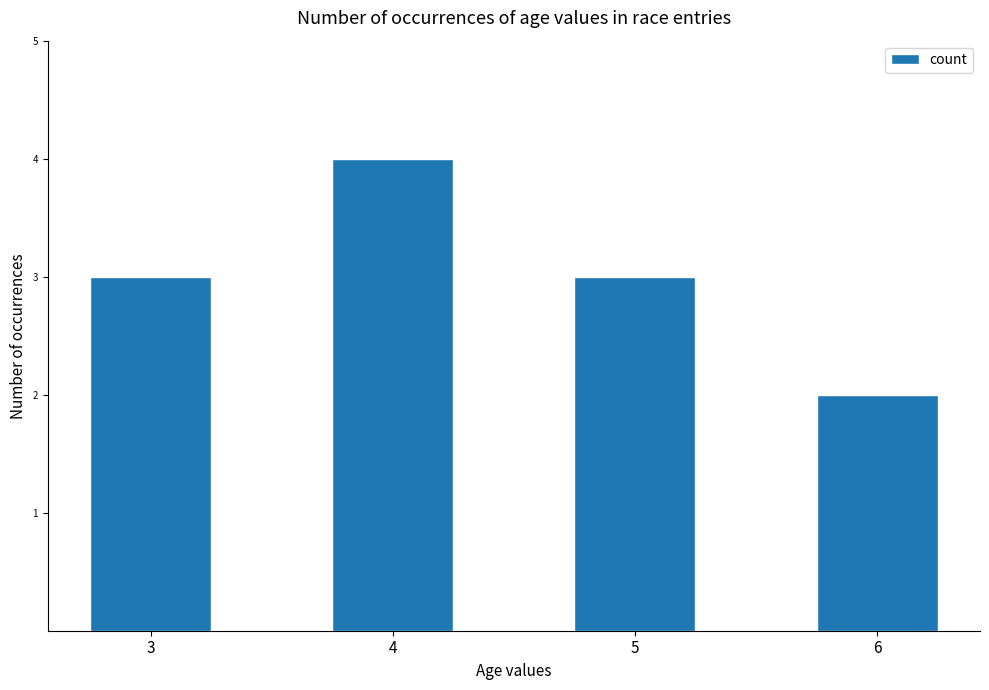

Reading left to right, extract all data points from this chart.

3	4	3	2